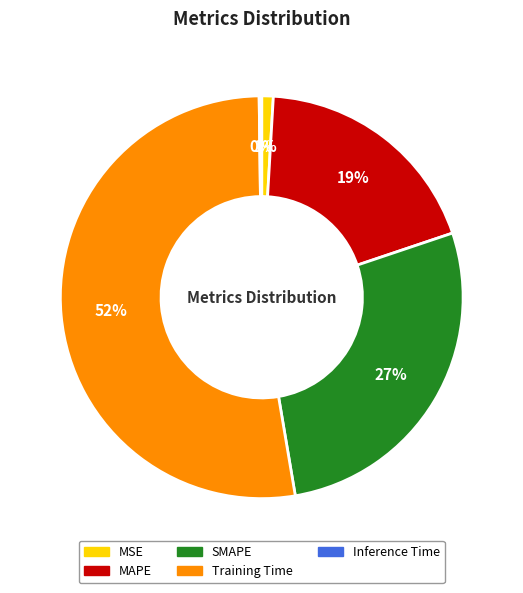

Do SMAPE and MAPE together represent more than half of the pie?

No